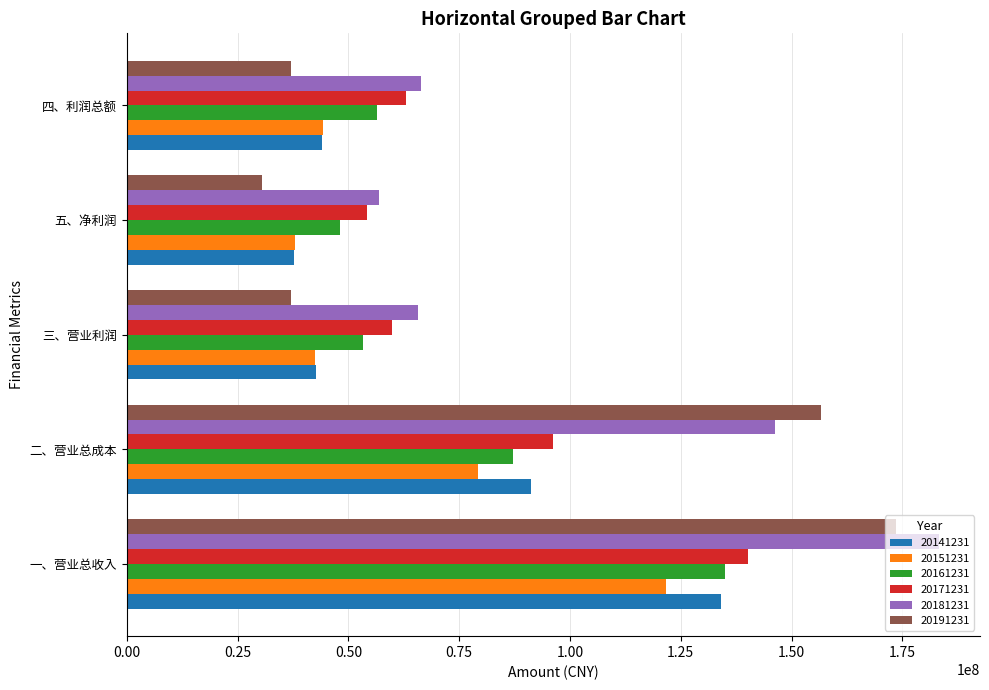

At how many categories does at least one series exceed 120928697?

2